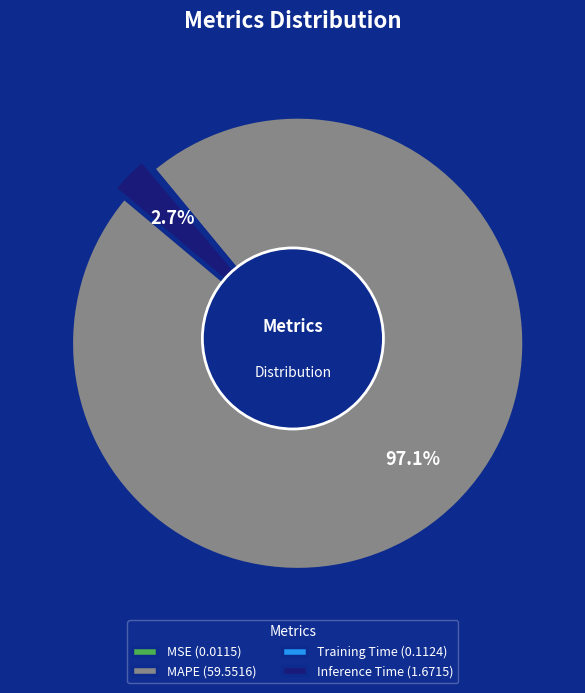

Rank the categories by value from lowest to highest.

MSE, Training Time, Inference Time, MAPE